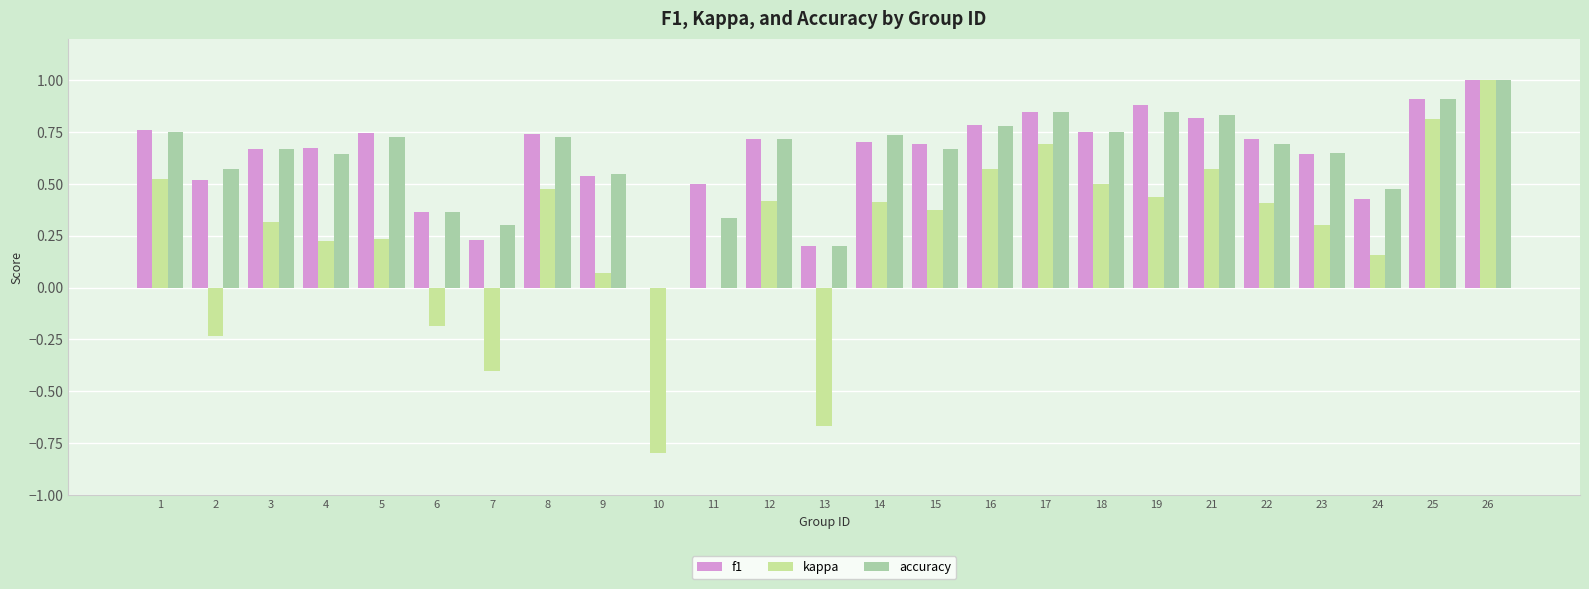

Are the bars horizontal?

No